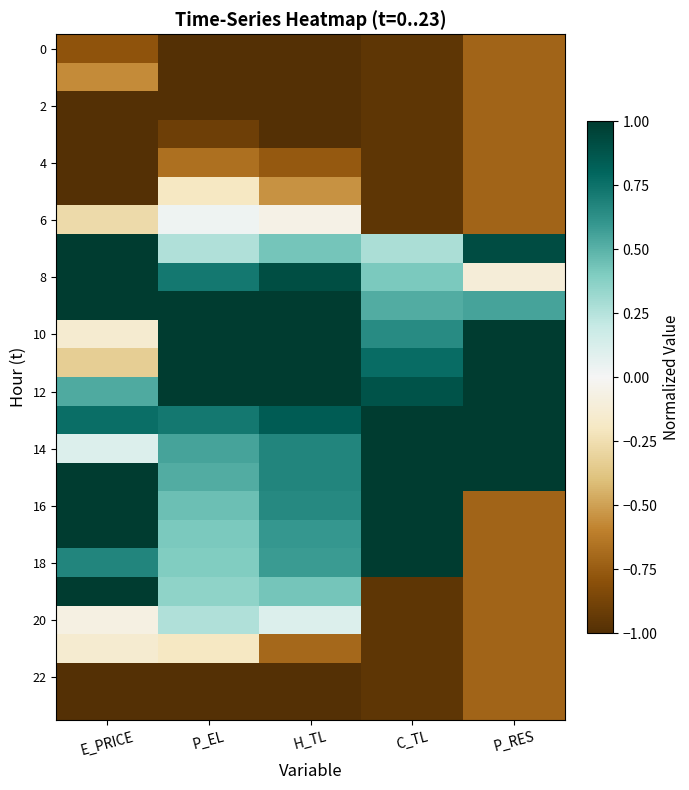

At which category is the sum across all series the highest?

H_TL